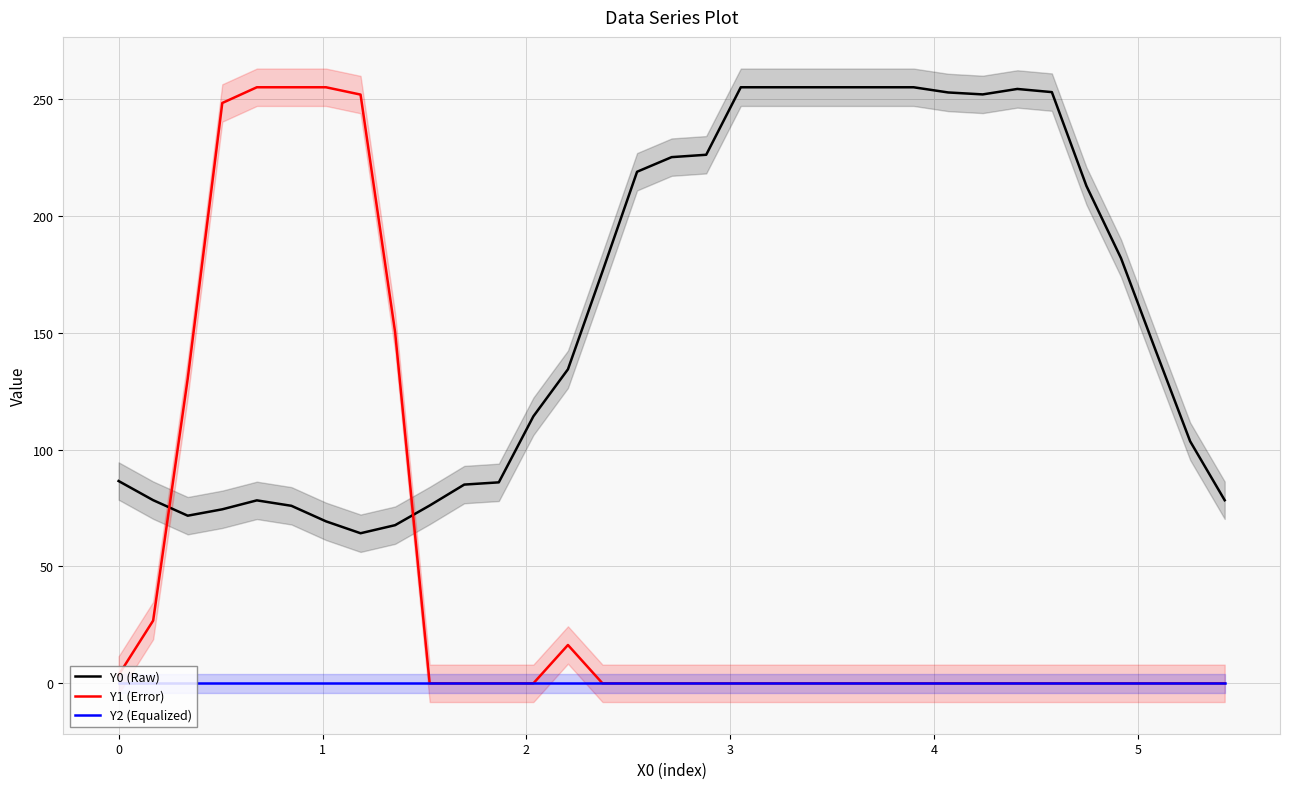

Does the chart display data point markers on the line(s)?

No